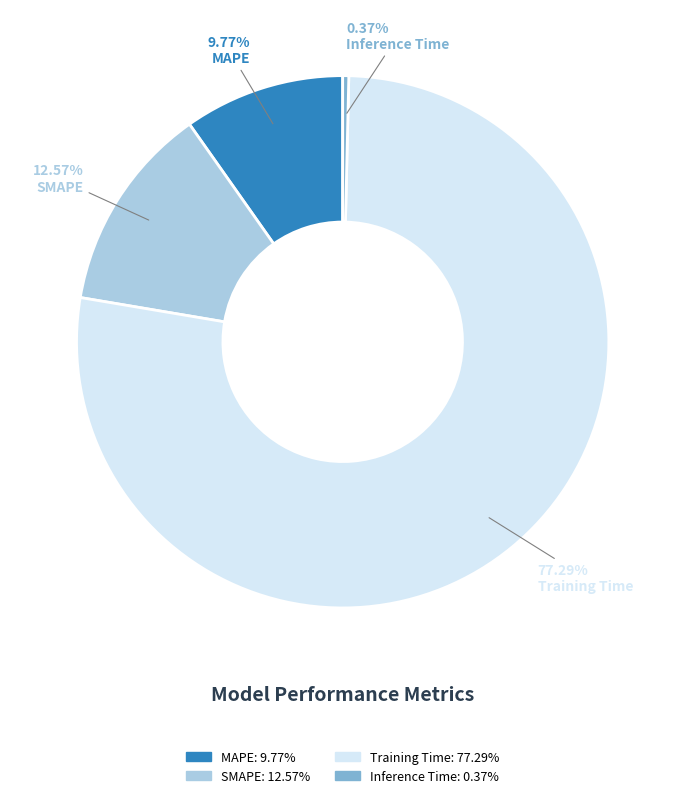

Is there any slice that represents more than half of the pie?

Yes